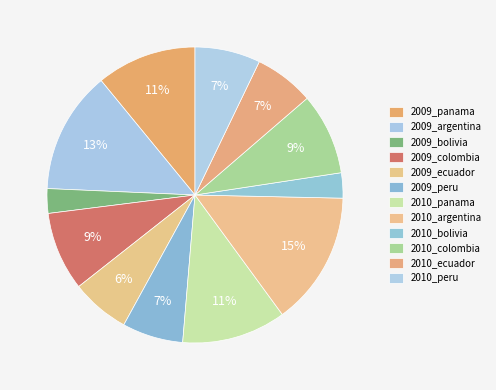

Does any single category account for the majority?

No